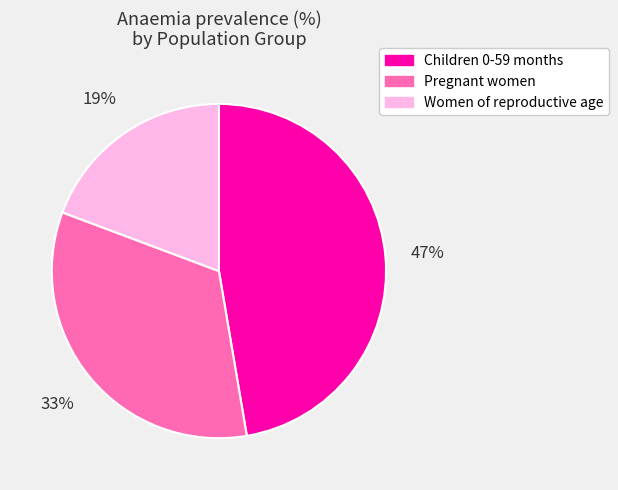

Is the sum of Pregnant women and Children 0-59 months greater than half?

Yes